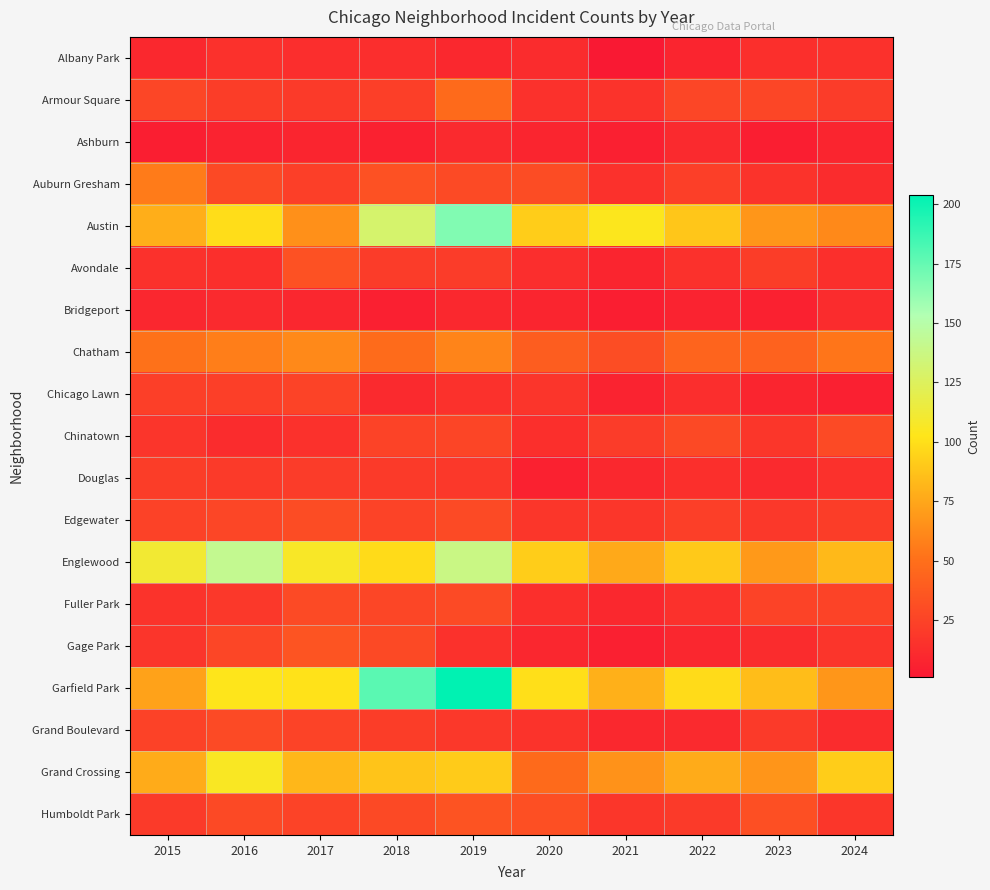

Reading left to right, what are all the values shown in this chart?

Albany Park: 2015=10	2016=15	2017=13	2018=13	2019=10	2020=12	2021=1	2022=8	2023=14	2024=15
Armour Square: 2015=27	2016=22	2017=20	2018=23	2019=47	2020=15	2021=16	2022=27	2023=27	2024=21
Ashburn: 2015=4	2016=7	2017=8	2018=6	2019=11	2020=8	2021=5	2022=11	2023=4	2024=8
Auburn Gresham: 2015=56	2016=28	2017=23	2018=33	2019=29	2020=30	2021=15	2022=23	2023=16	2024=12
Austin: 2015=78	2016=99	2017=65	2018=130	2019=167	2020=92	2021=104	2022=89	2023=68	2024=62
Avondale: 2015=15	2016=14	2017=33	2018=21	2019=21	2020=13	2021=8	2022=15	2023=22	2024=14
Bridgeport: 2015=9	2016=11	2017=9	2018=5	2019=10	2020=8	2021=4	2022=7	2023=6	2024=12
Chatham: 2015=51	2016=57	2017=62	2018=48	2019=60	2020=40	2021=31	2022=44	2023=43	2024=53
Chicago Lawn: 2015=23	2016=23	2017=25	2018=11	2019=15	2020=17	2021=7	2022=13	2023=8	2024=5
Chinatown: 2015=17	2016=12	2017=15	2018=25	2019=26	2020=14	2021=21	2022=28	2023=18	2024=29
Douglas: 2015=22	2016=20	2017=21	2018=20	2019=19	2020=6	2021=10	2022=14	2023=11	2024=15
Edgewater: 2015=24	2016=27	2017=30	2018=25	2019=29	2020=18	2021=18	2022=23	2023=19	2024=22
Englewood: 2015=111	2016=142	2017=107	2018=98	2019=138	2020=92	2021=76	2022=90	2023=69	2024=83
Fuller Park: 2015=16	2016=19	2017=29	2018=27	2019=29	2020=14	2021=10	2022=15	2023=25	2024=25
Gage Park: 2015=17	2016=27	2017=35	2018=28	2019=15	2020=9	2021=5	2022=9	2023=12	2024=17
Garfield Park: 2015=73	2016=103	2017=101	2018=178	2019=204	2020=100	2021=79	2022=98	2023=85	2024=68
Grand Boulevard: 2015=24	2016=29	2017=25	2018=22	2019=19	2020=16	2021=10	2022=11	2023=20	2024=12
Grand Crossing: 2015=77	2016=106	2017=82	2018=88	2019=91	2020=47	2021=66	2022=77	2023=67	2024=92
Humboldt Park: 2015=20	2016=28	2017=25	2018=28	2019=34	2020=32	2021=18	2022=20	2023=32	2024=18